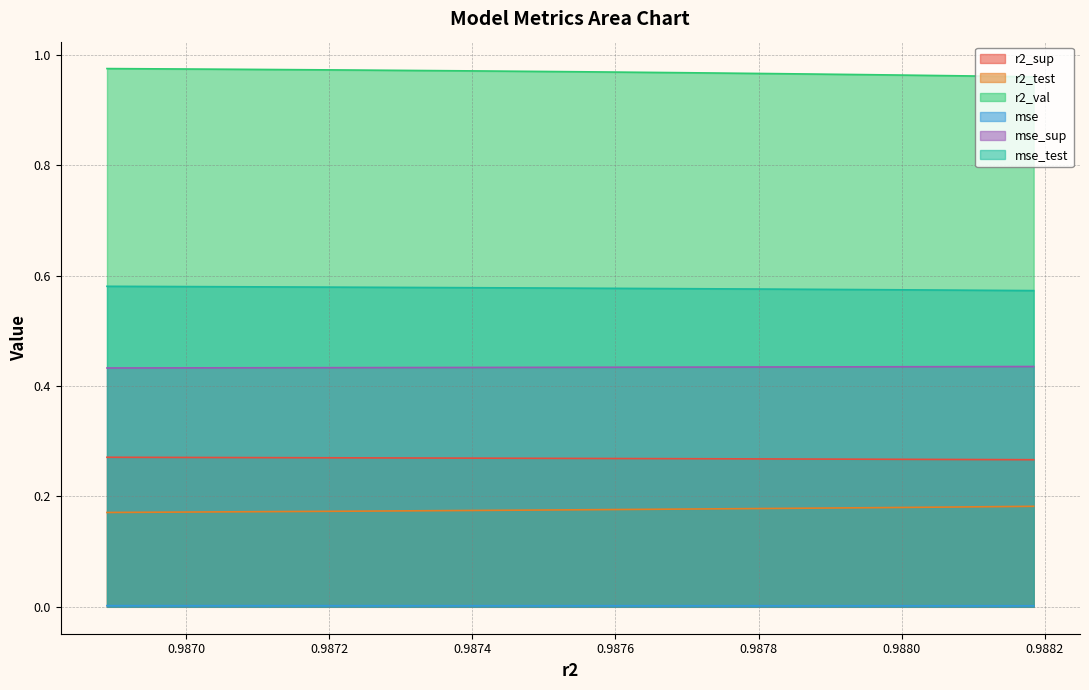

True or false: r2_test has a value of 0.2 at model_9_45_5.

True